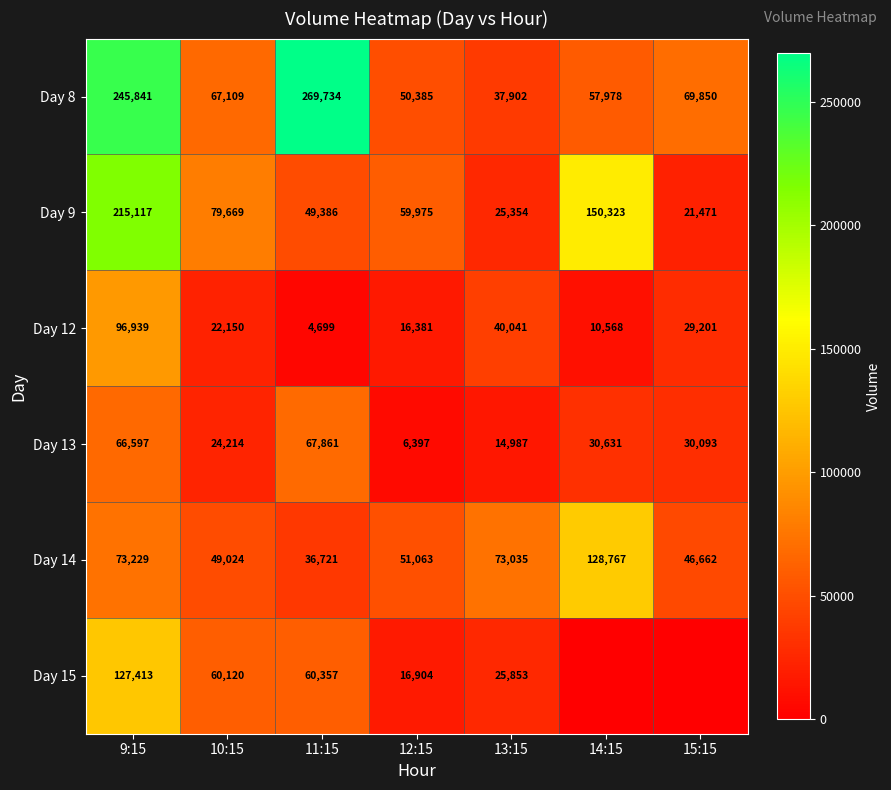

What is the sum of the Day 14 values at 12:15 and 10:15?

100087